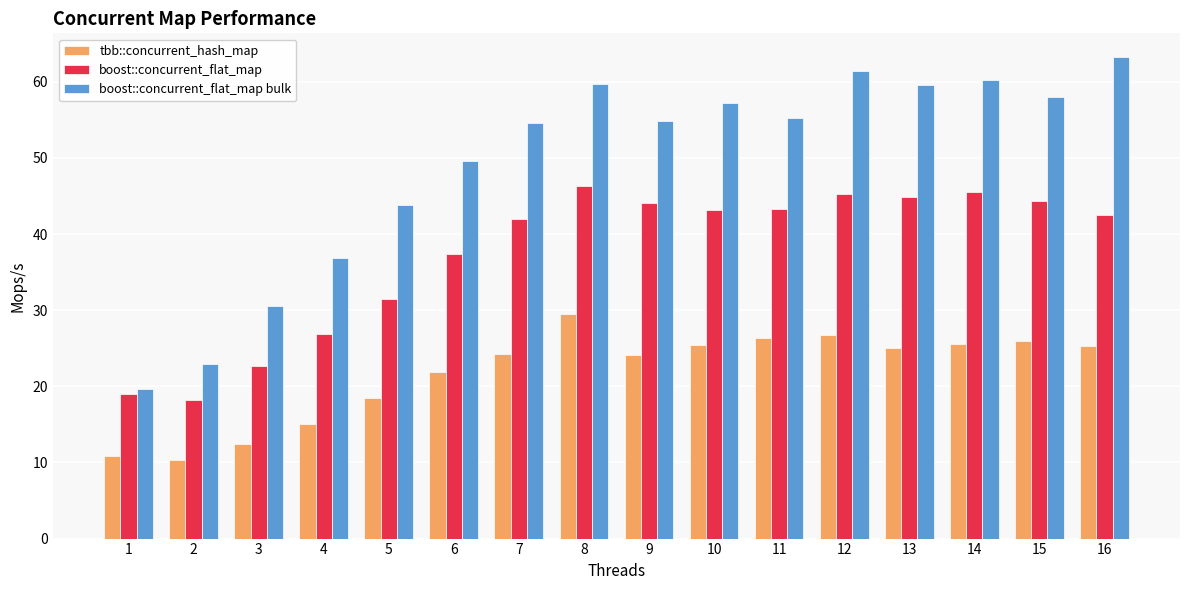

What is the difference between the maximum and minimum values in the boost::concurrent_flat_map bulk series?

43.6